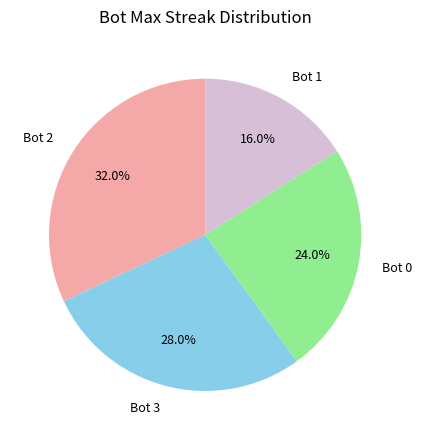

To the nearest percent, what is the difference between the largest and smallest slice percentages?

16%